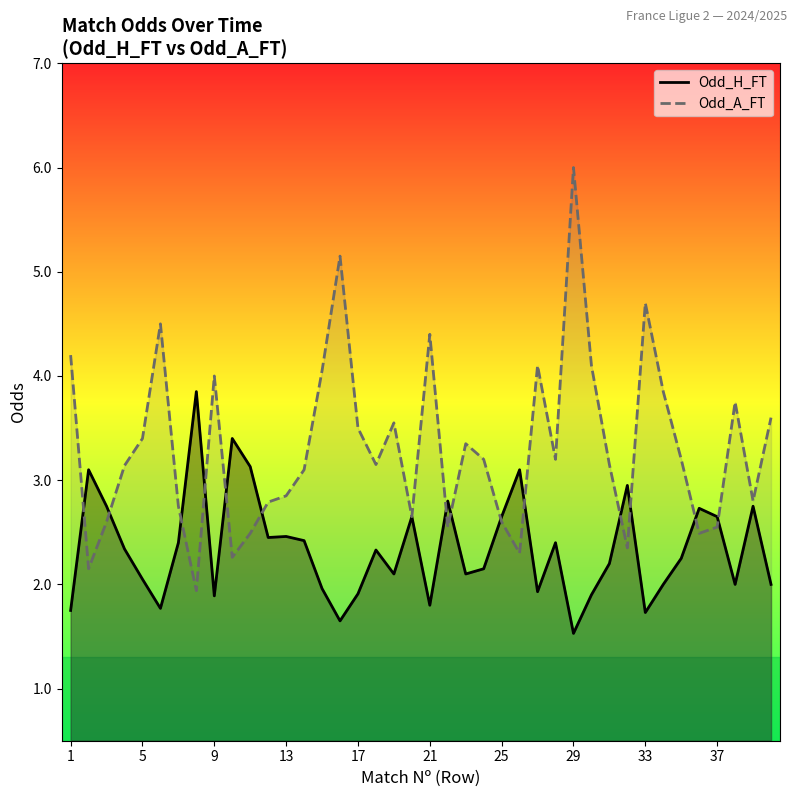

Reading left to right, extract all data points from this chart.

Odd_H_FT: 1.8	3.1	2.8	2.3	2.0	1.8	2.4	3.9	1.9	3.4	3.1	2.5	2.5	2.4	2.0	1.6	1.9	2.3	2.1	2.6	1.8	2.8	2.1	2.1	2.6	3.1	1.9	2.4	1.5	1.9	2.2	3.0	1.7	2.0	2.2	2.7	2.6	2.0	2.8	2.0
Odd_A_FT: 4.2	2.1	2.6	3.1	3.4	4.5	2.8	1.9	4.0	2.3	2.5	2.8	2.9	3.1	4.0	5.2	3.5	3.1	3.5	2.6	4.4	2.5	3.4	3.2	2.6	2.3	4.1	3.2	6.0	4.1	3.1	2.4	4.7	3.9	3.2	2.5	2.5	3.8	2.8	3.6